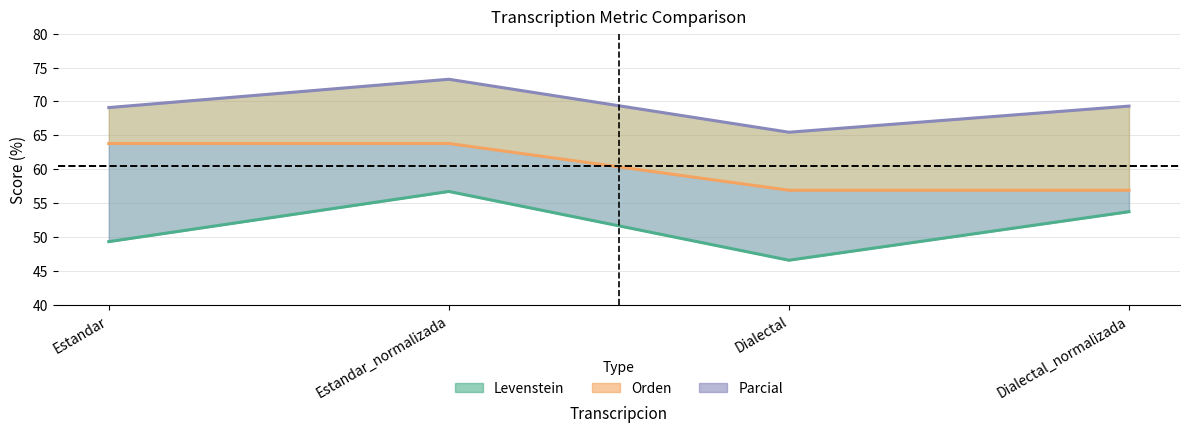

At which label does Orden first exceed 63?

Estandar